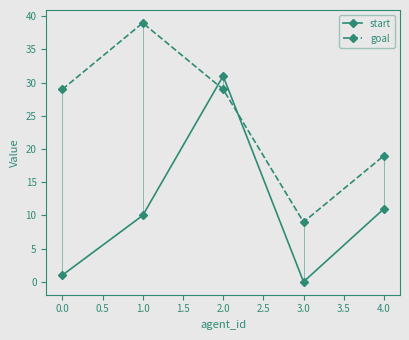

True or false: goal has a value of 2 at 1.0.

False